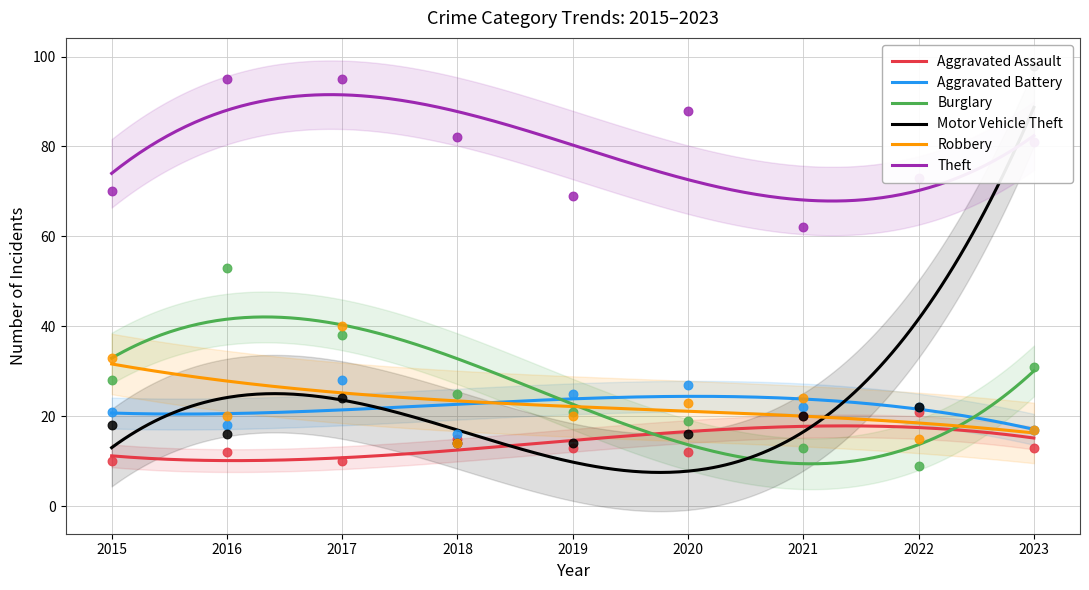

Which series has the widest spread of Y values?

Motor Vehicle Theft